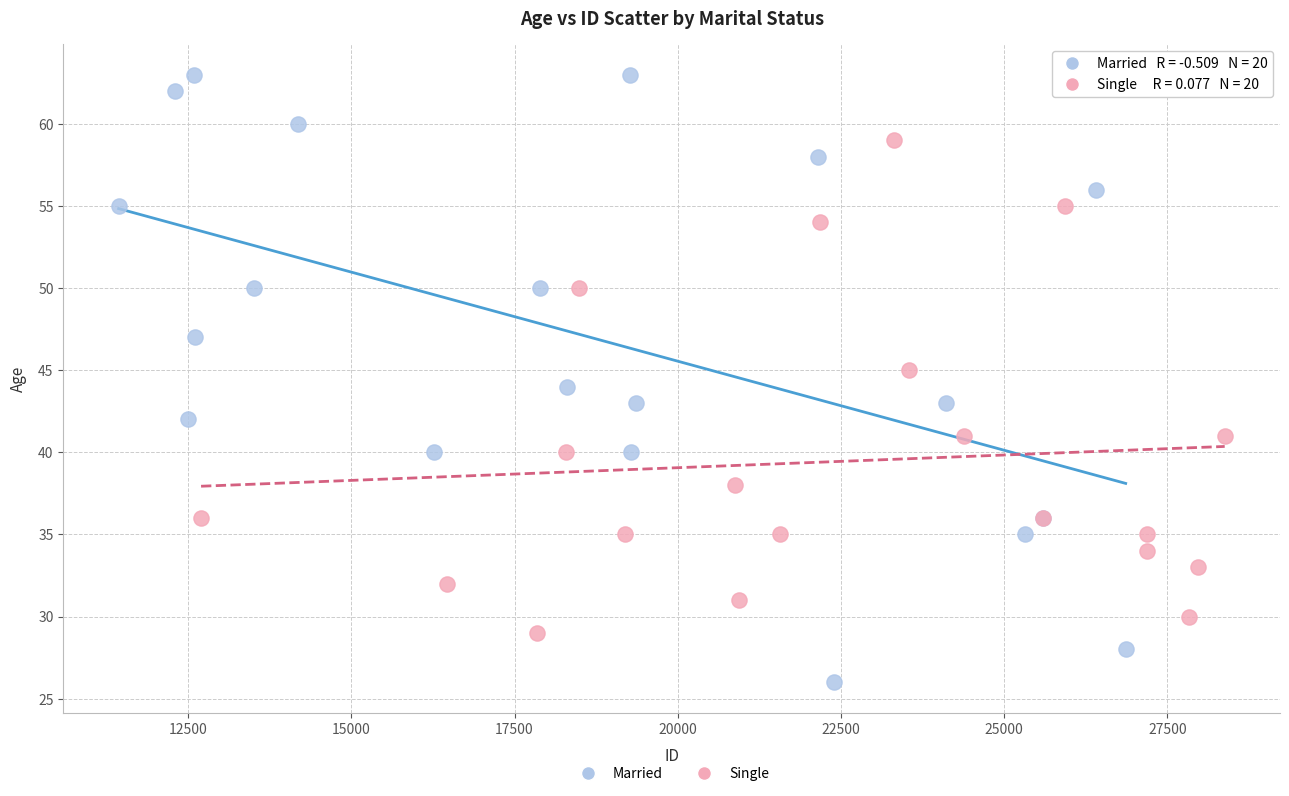

Which series contains the lowest Y value?

Married